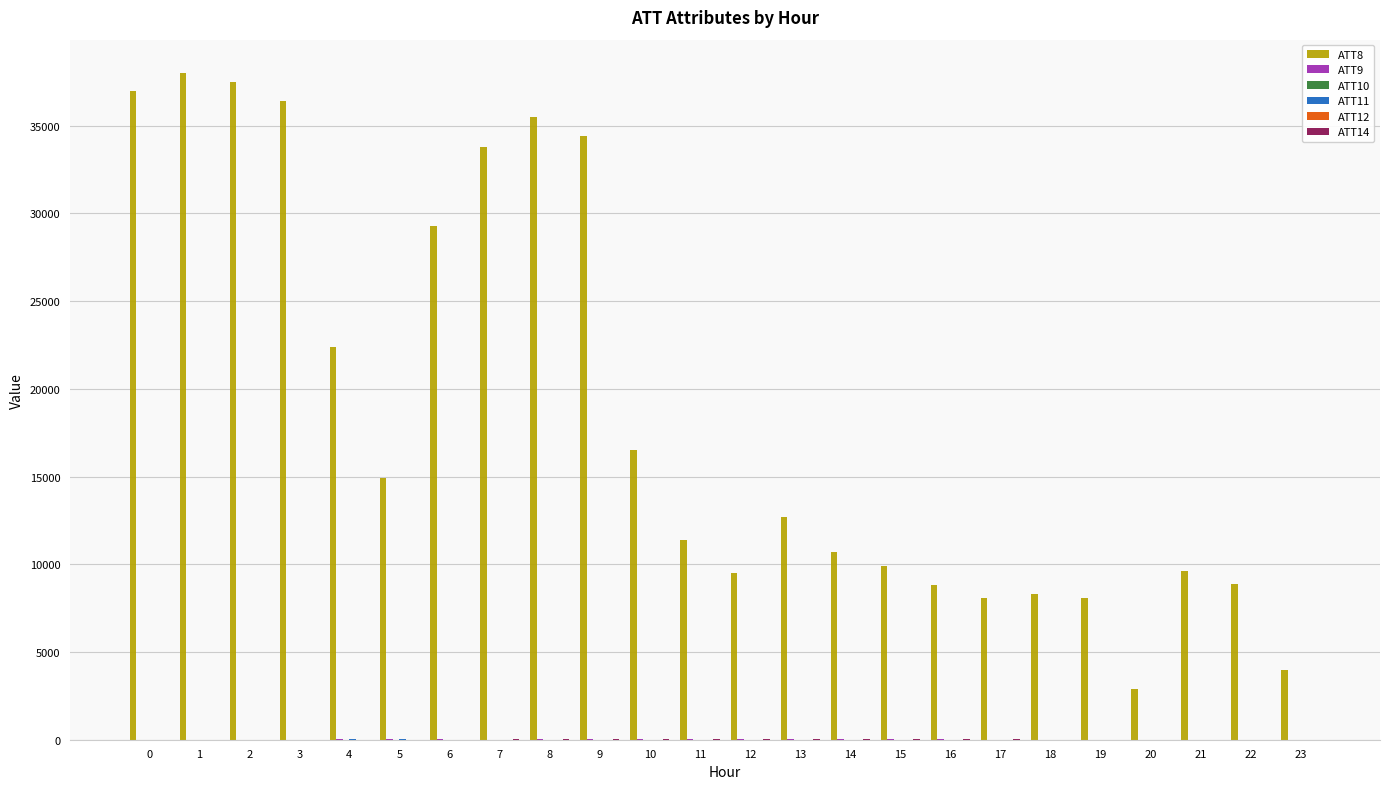

The ATT8 series shows 23783.3 at 5. True or false?

False